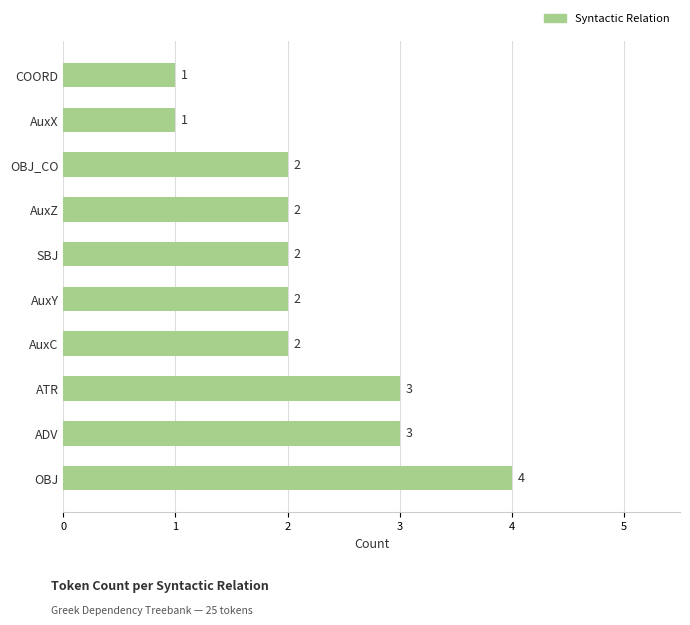

What is the smallest value displayed?

1